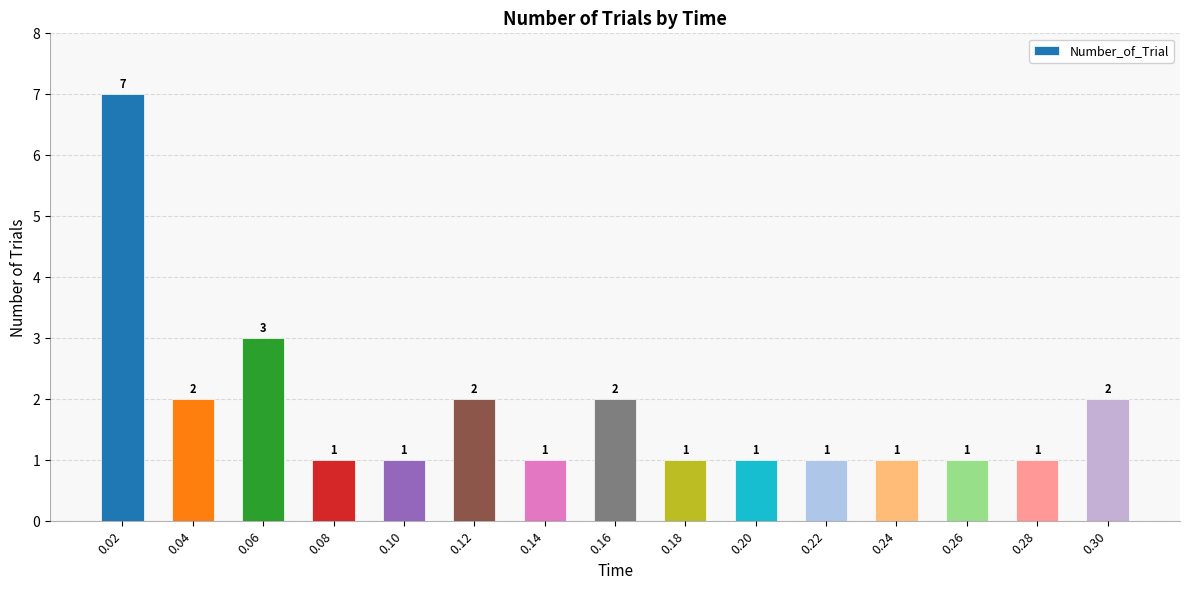

What is the sum of all values?

27